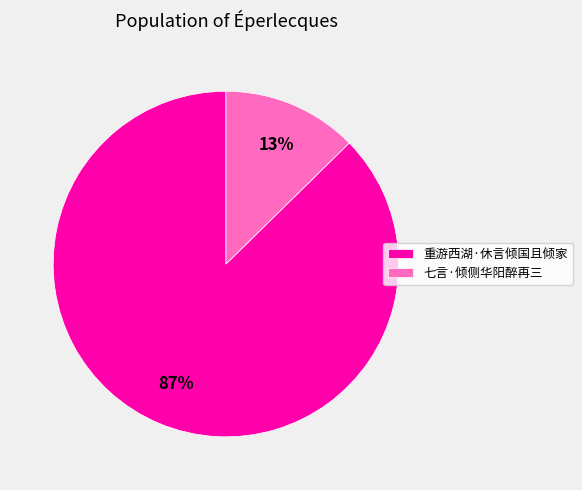

To the nearest percent, what is the average slice percentage?

50%